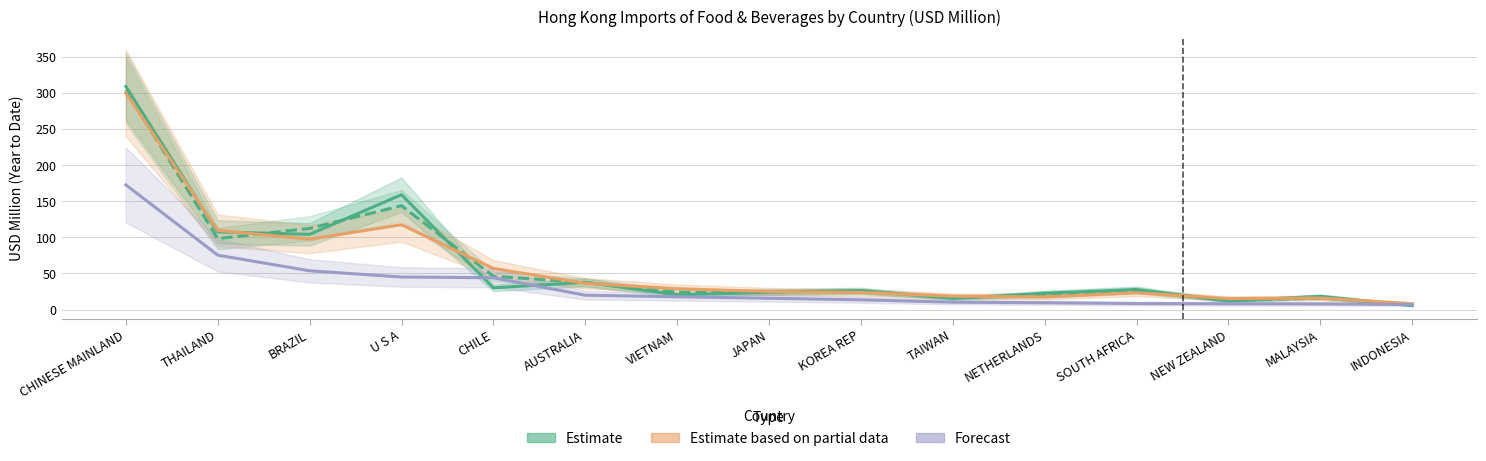

True or false: Estimate (2017) has a value of 309.3 at CHINESE MAINLAND.

True